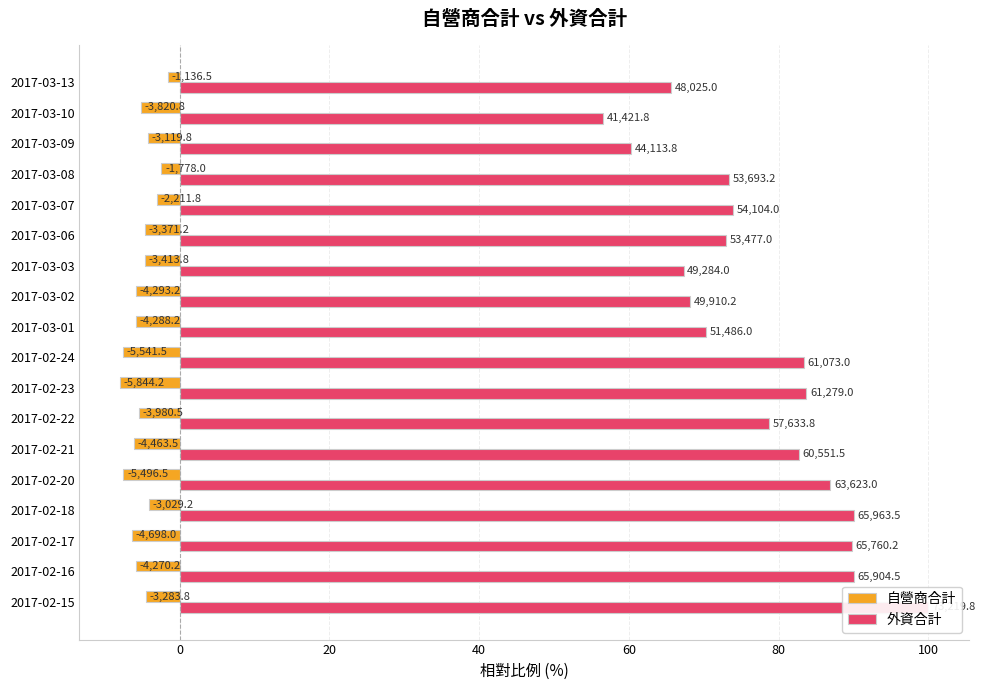

At 2017-02-23, list the series in order from largest to smallest.

外資合計, 自營商合計